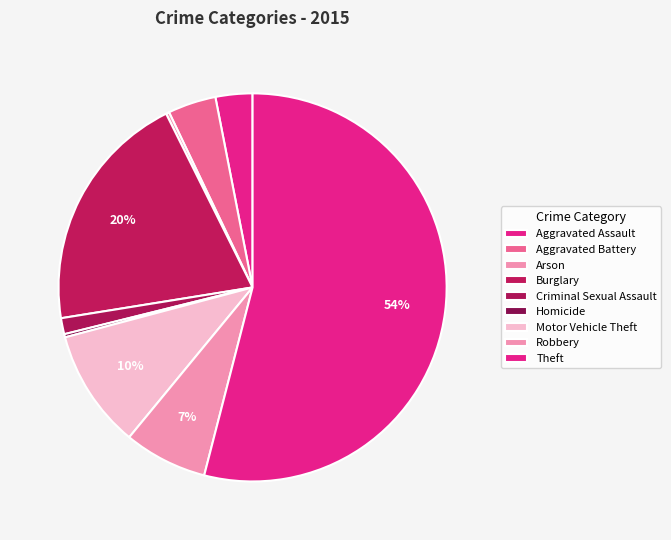

Count the number of slices in the pie.

9